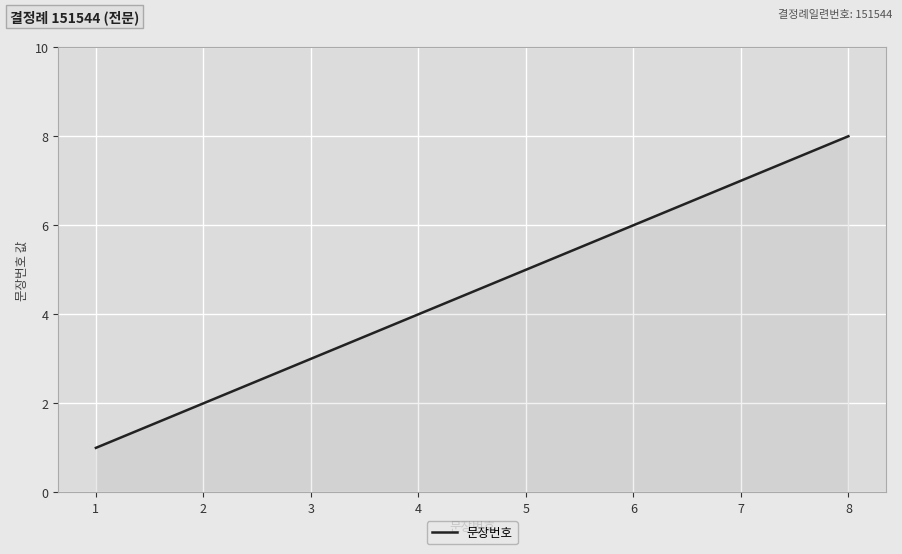

Reading left to right, what are all the values shown in this chart?

1	2	3	4	5	6	7	8